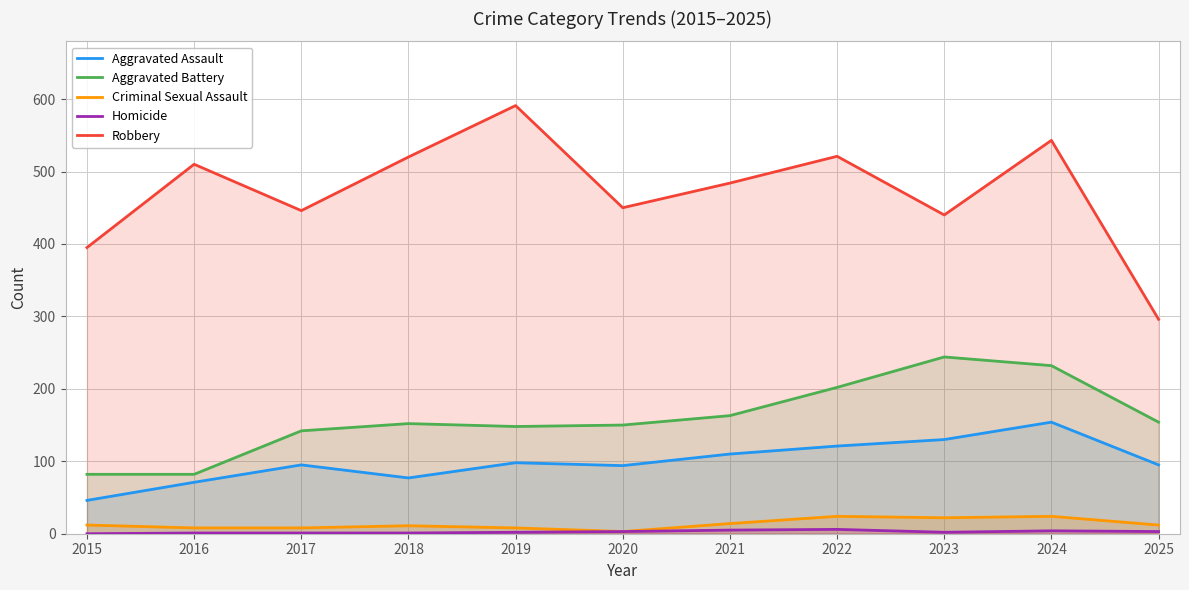

Rank the series by their maximum value, from highest to lowest.

Robbery, Aggravated Battery, Aggravated Assault, Criminal Sexual Assault, Homicide